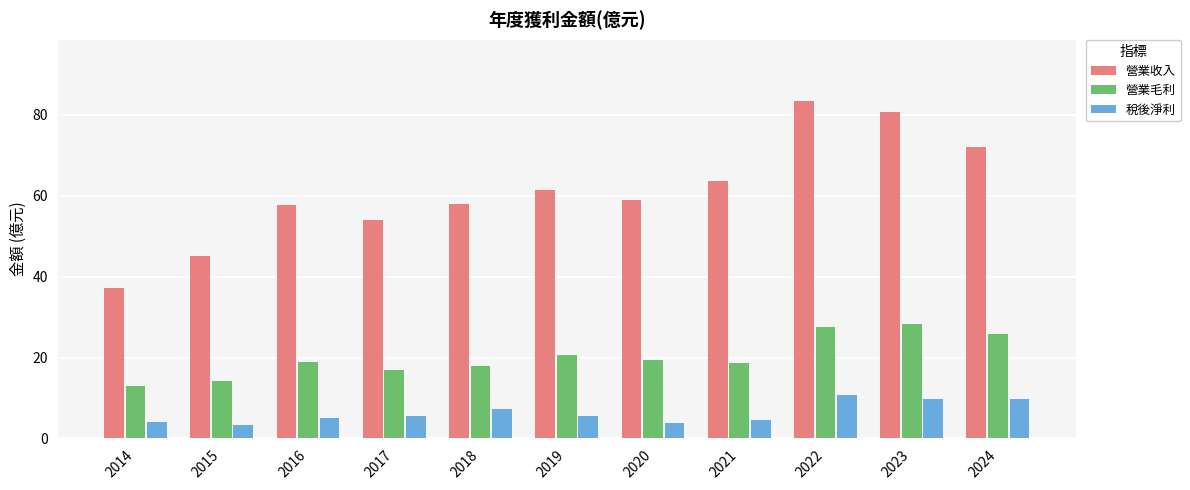

List the series in order of their overall mean, highest first.

營業收入, 營業毛利, 稅後淨利